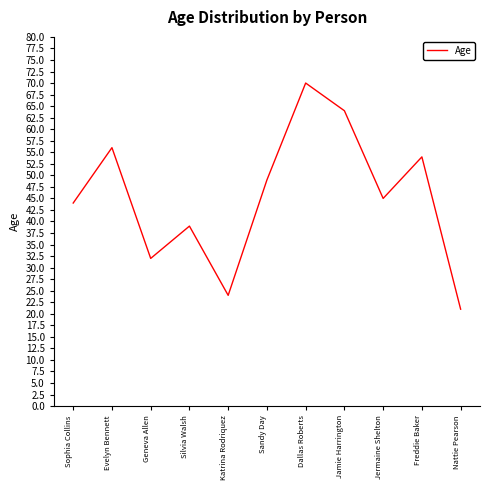

Reading left to right, what are all the values shown in this chart?

Sophia Collins=44	Evelyn Bennett=56	Geneva Allen=32	Silvia Walsh=39	Katrina Rodriquez=24	Sandy Day=49	Dallas Roberts=70	Jamie Harrington=64	Jermaine Shelton=45	Freddie Baker=54	Nattie Pearson=21